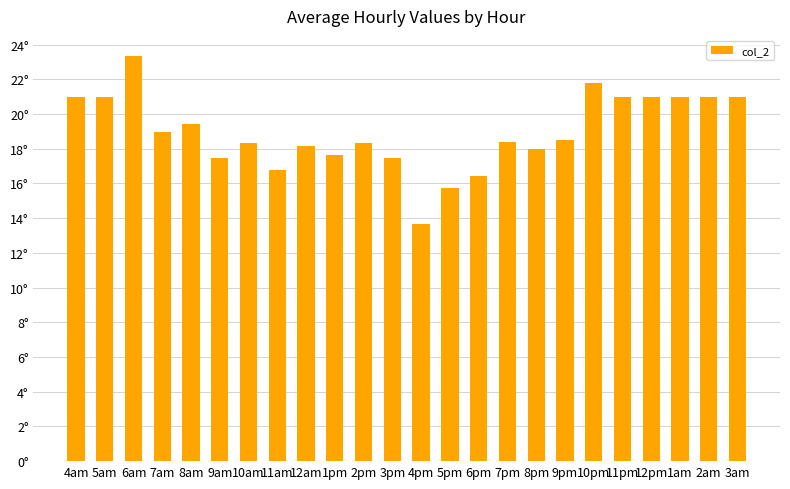

At which category does the chart reach its peak across all series?

6am